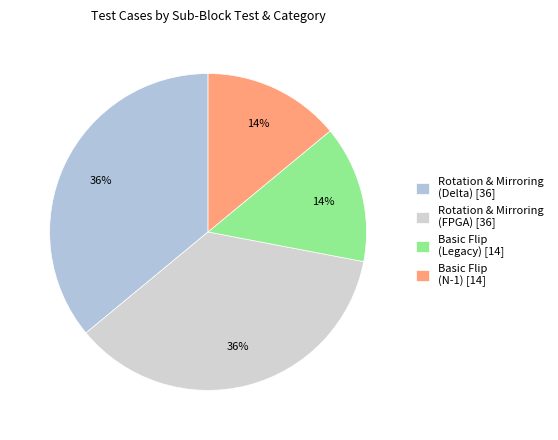

How many segments does this pie chart have?

4